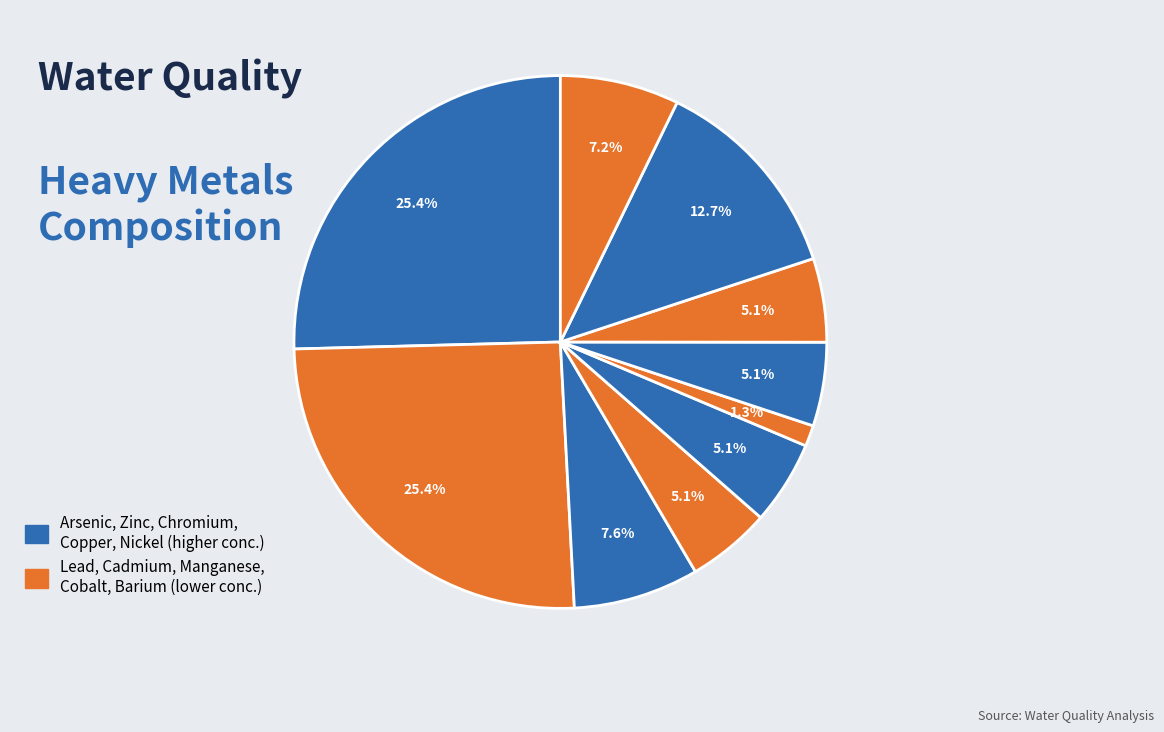

Which slice is the smallest?

Manganese